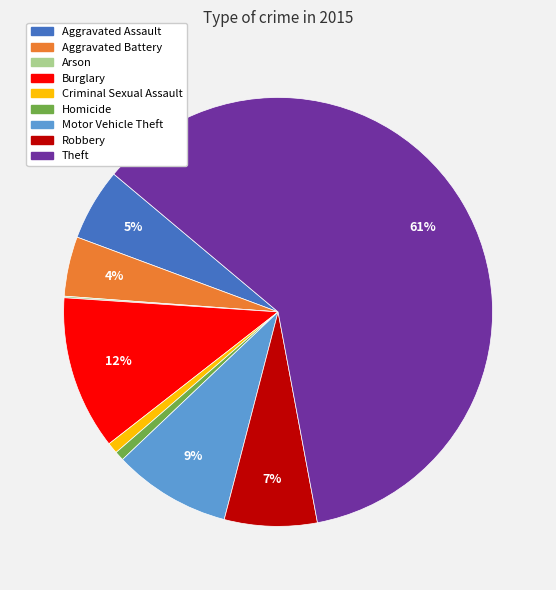

Is there a majority slice in this chart?

Yes